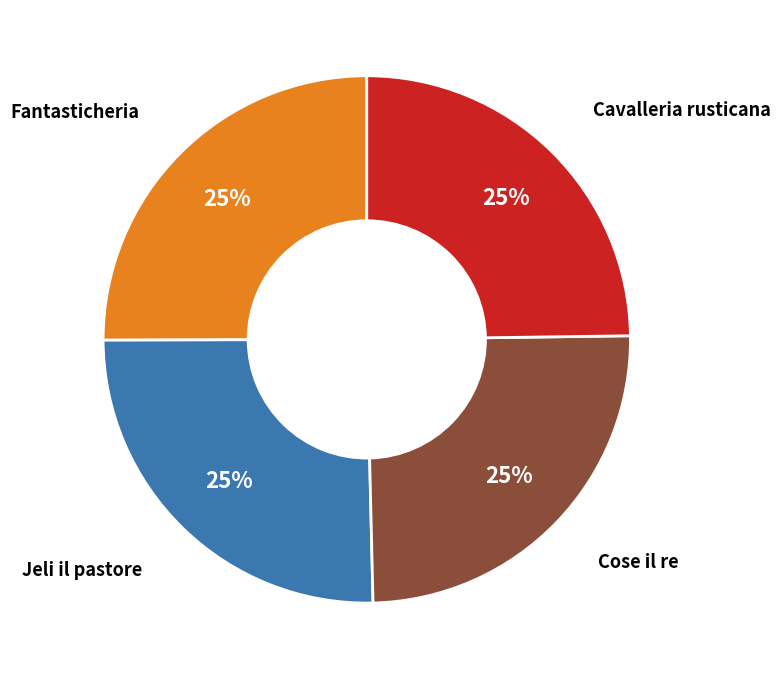

Is there a majority slice in this chart?

No